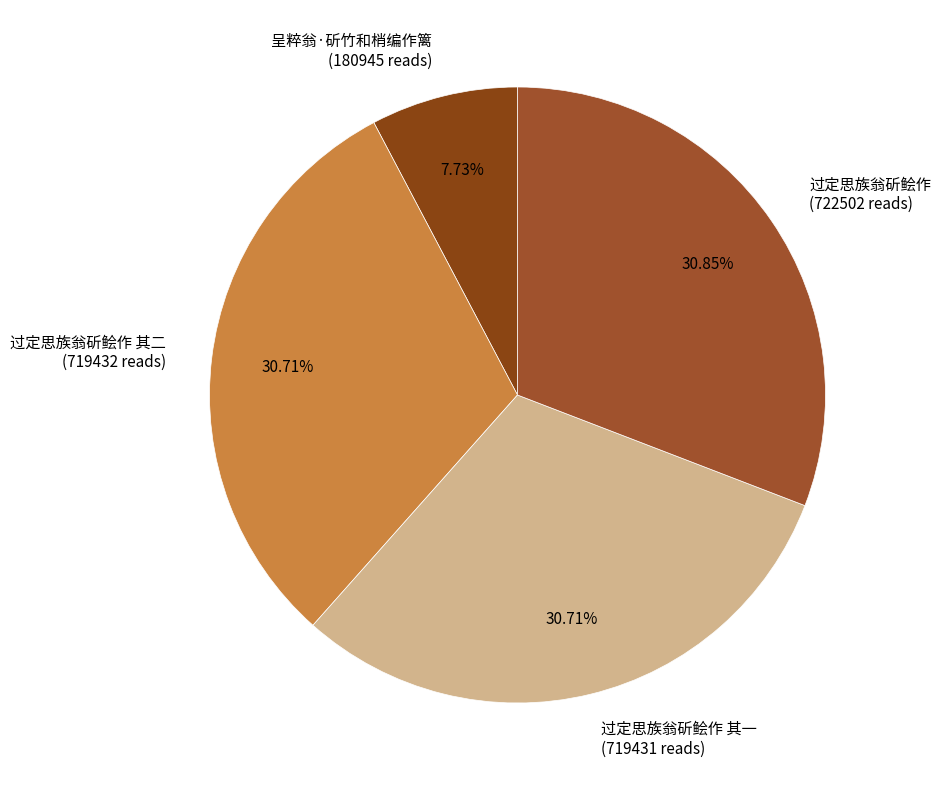

Is the sum of 过定思族翁斫鲙作 其一 (719431 reads) and 过定思族翁斫鲙作 (722502 reads) greater than half?

Yes